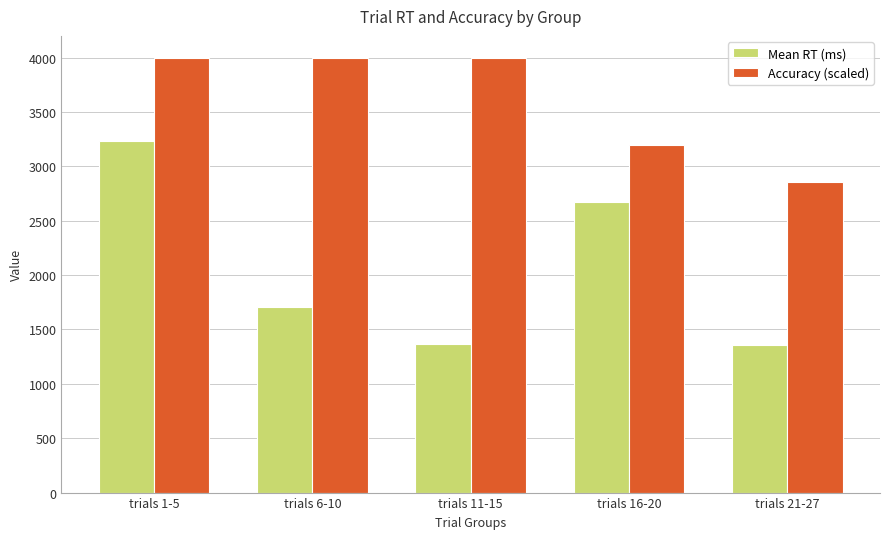

How many distinct data groups are displayed?

2